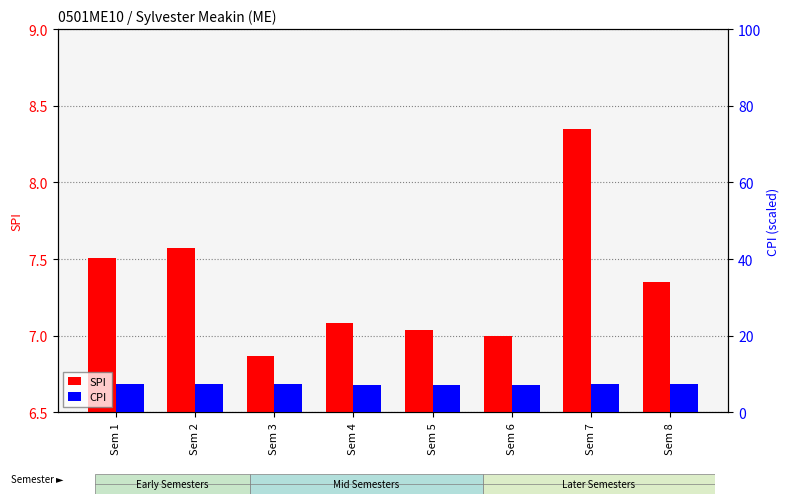

Reading left to right, transcribe all the data shown in this chart.

SPI: Sem 1=7.5	Sem 2=7.6	Sem 3=6.9	Sem 4=7.1	Sem 5=7.0	Sem 6=7.0	Sem 7=8.3	Sem 8=7.3
CPI: Sem 1=7.5	Sem 2=7.5	Sem 3=7.3	Sem 4=7.2	Sem 5=7.2	Sem 6=7.2	Sem 7=7.3	Sem 8=7.3